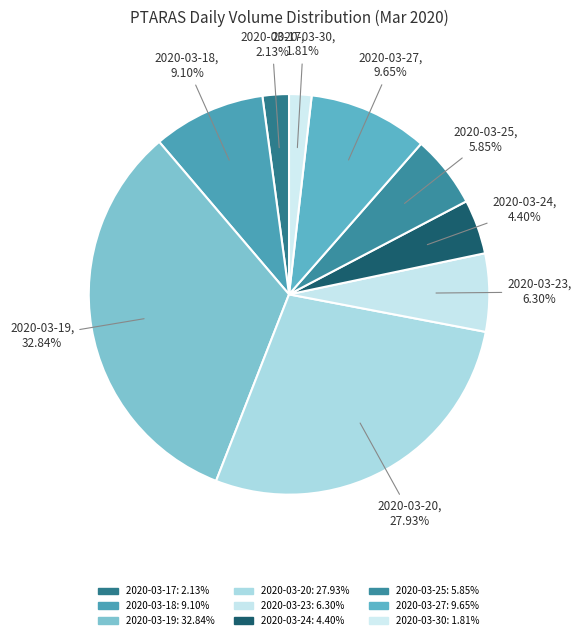

Is it true that 2020-03-18 is 1% of the pie?

False